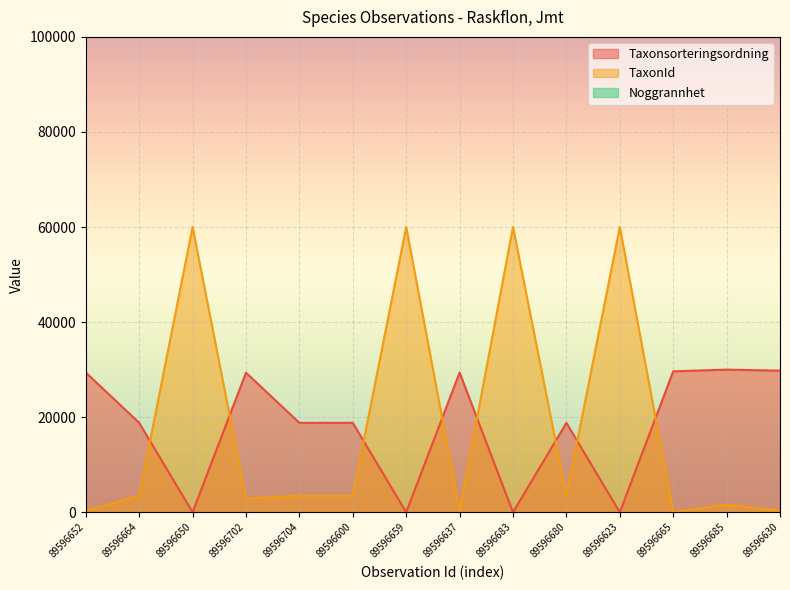

True or false: TaxonId has more than 2 points higher than both neighbors.

True